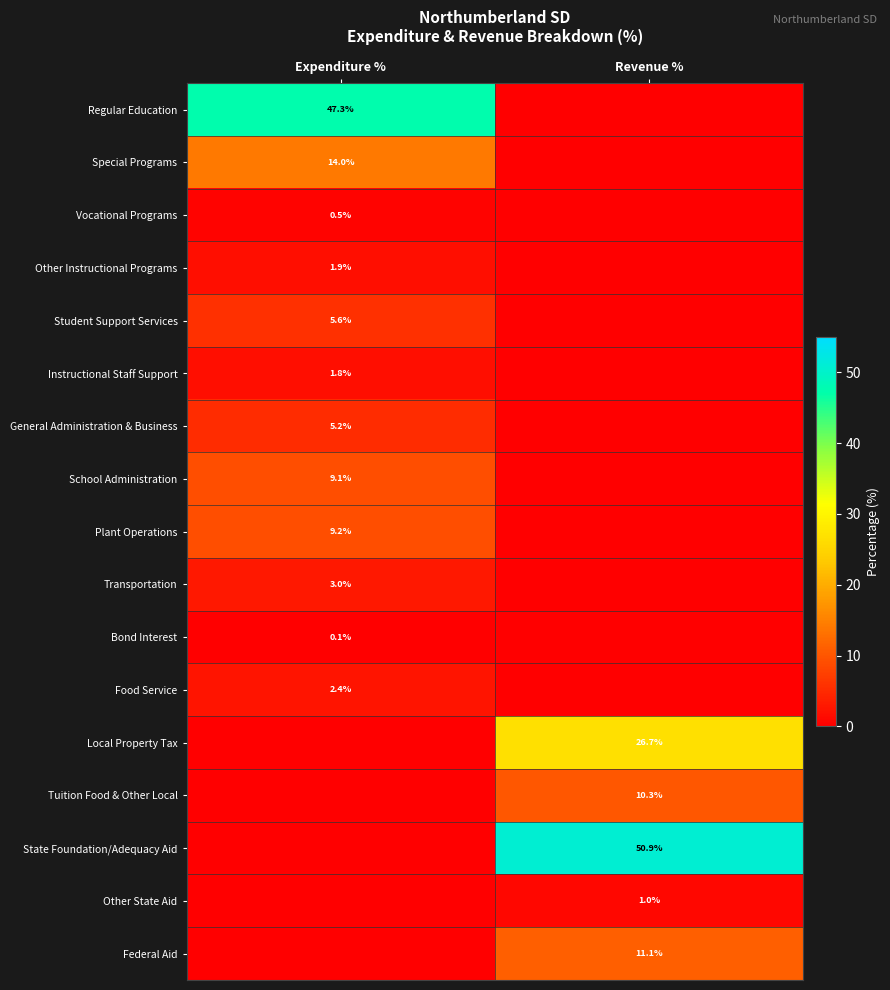

The Transportation series shows 3.0 at Expenditure %. True or false?

True